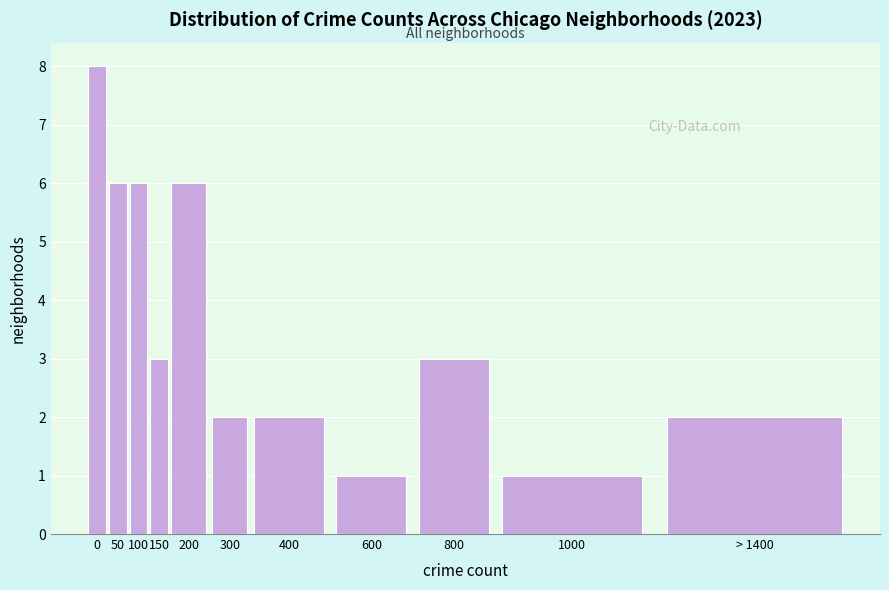

Reading left to right, list all the values displayed in this chart.

8	6	6	3	6	2	2	1	3	1	2